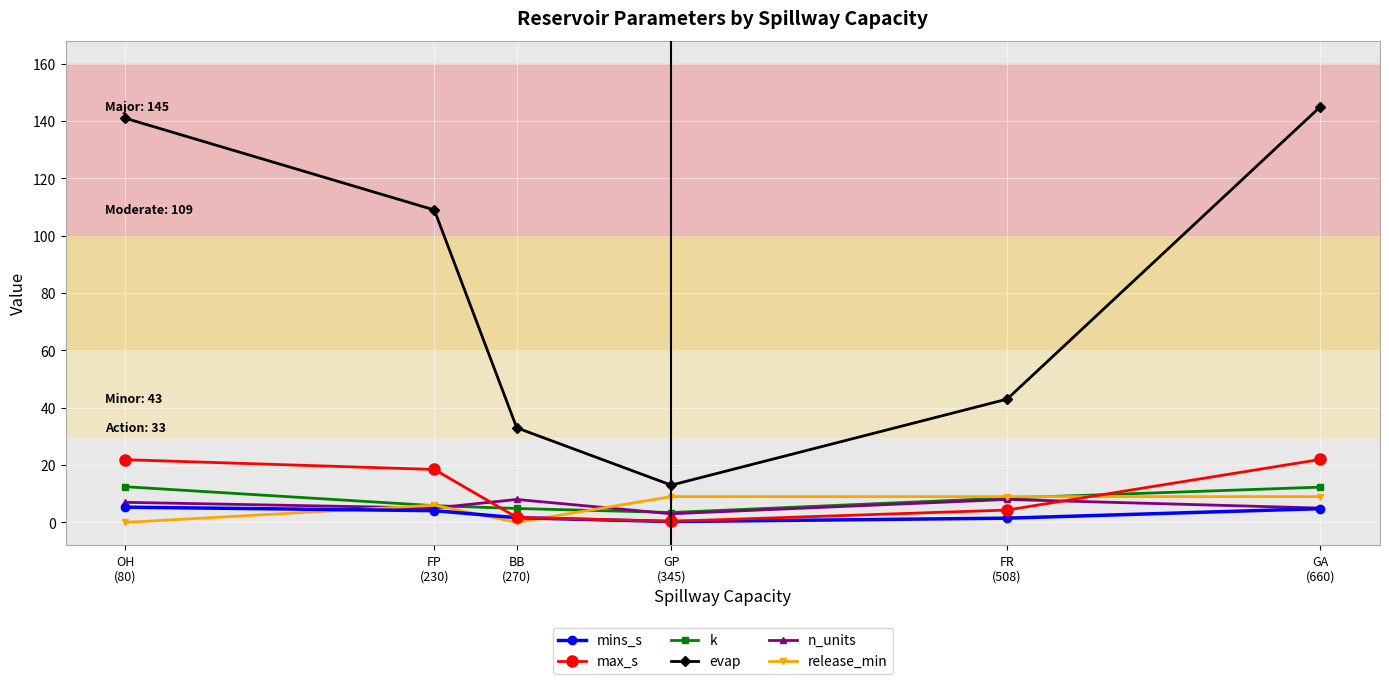

What is the highest value of the evap series?

145.0